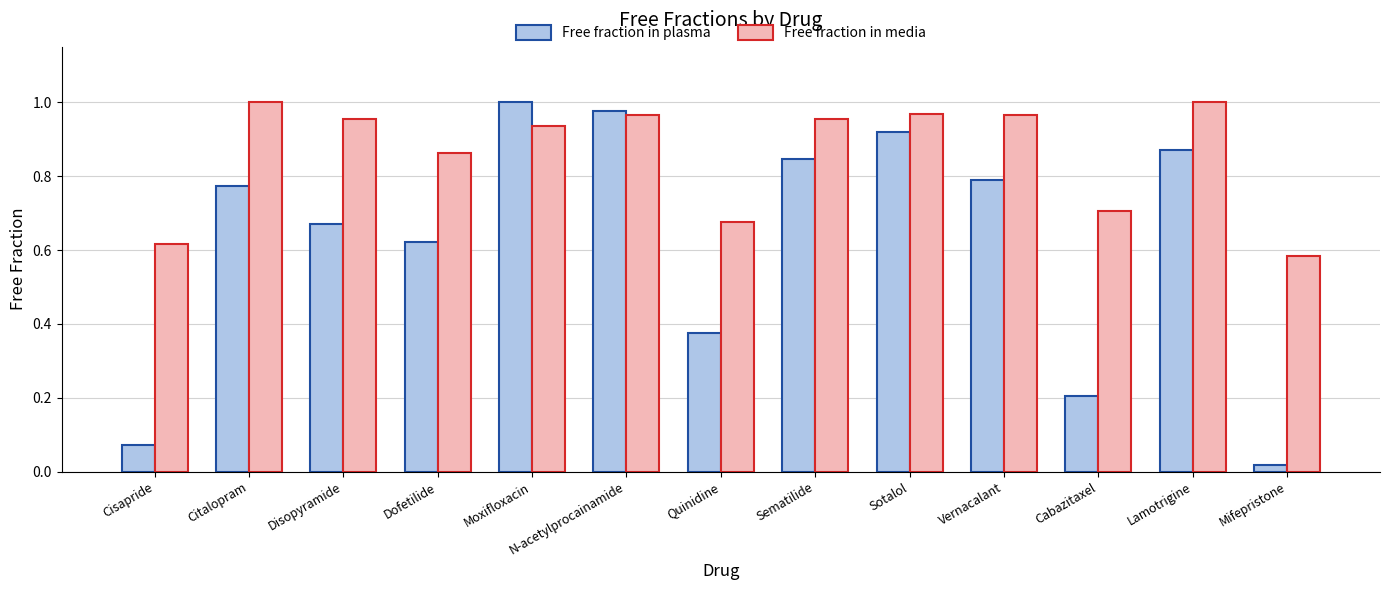

Does the chart contain any negative values?

No